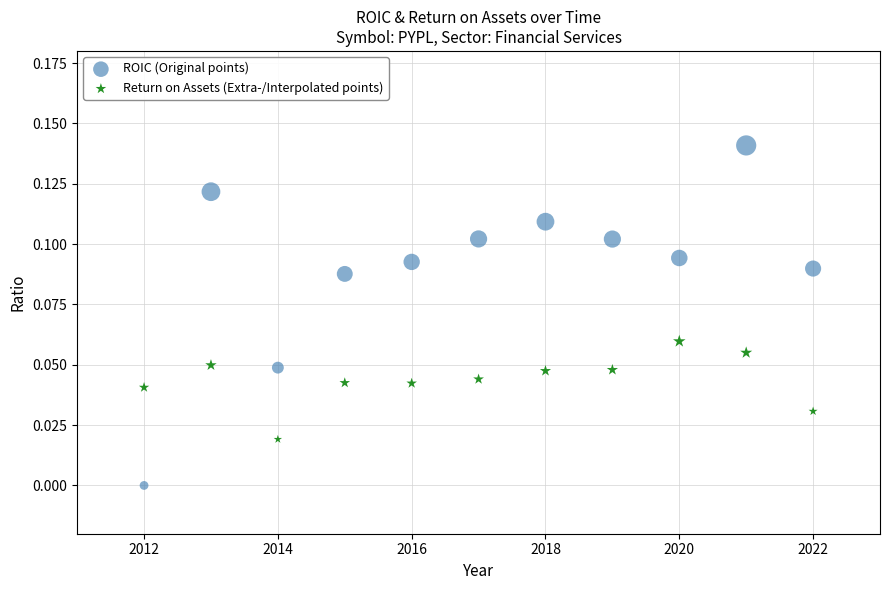

What is the X range (max minus min) for the scatter plot?

10.0